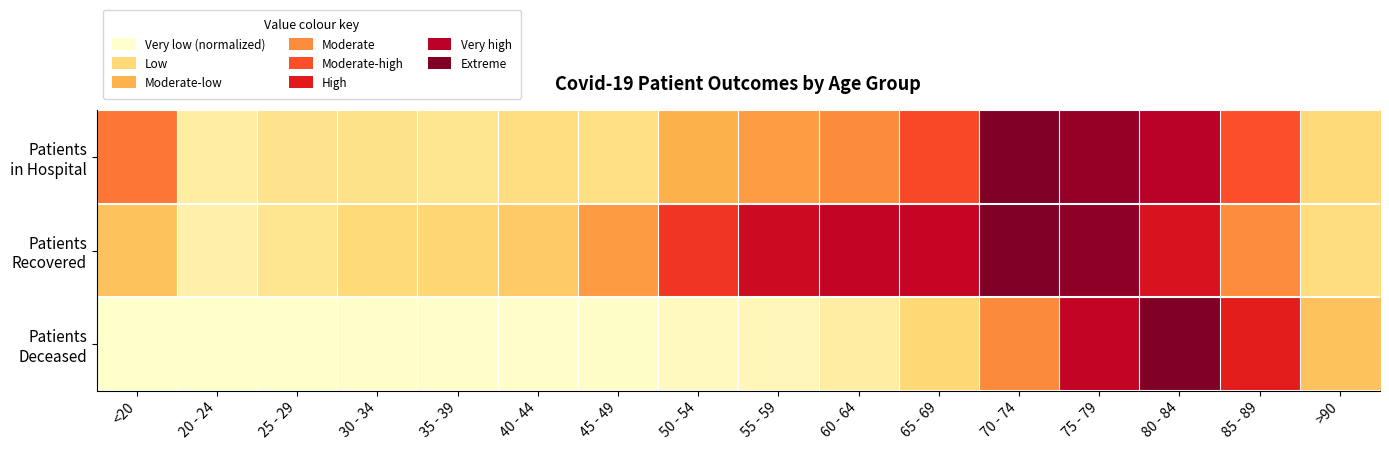

What is the spread (max minus min) of values at <20?

0.5